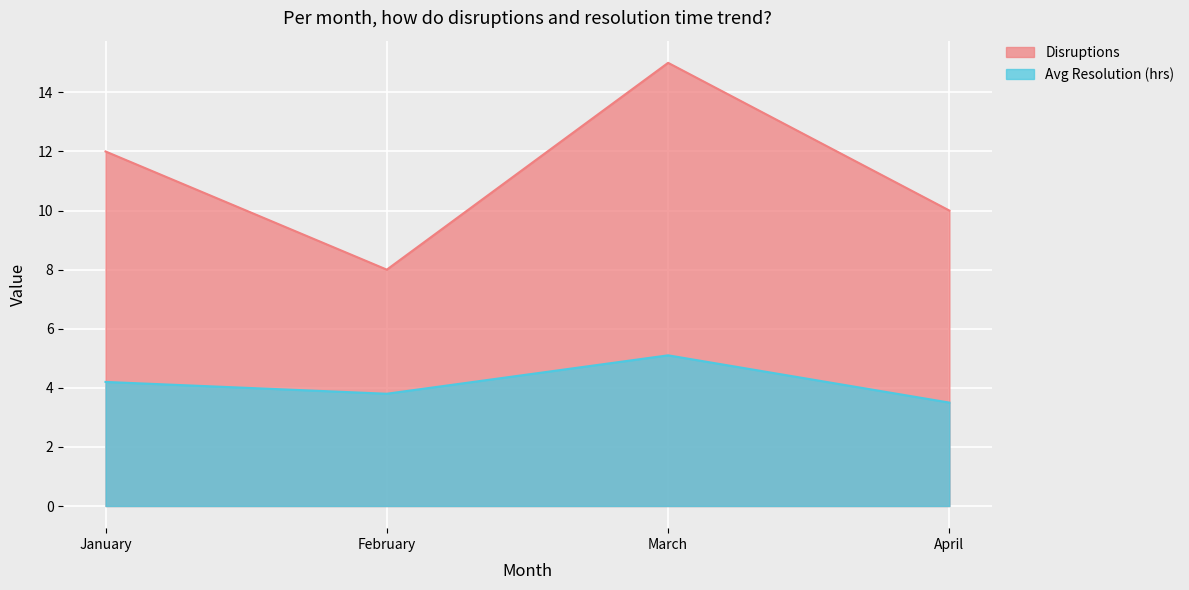

The value of Avg Resolution (hrs) at April is 1.1. True or false?

False